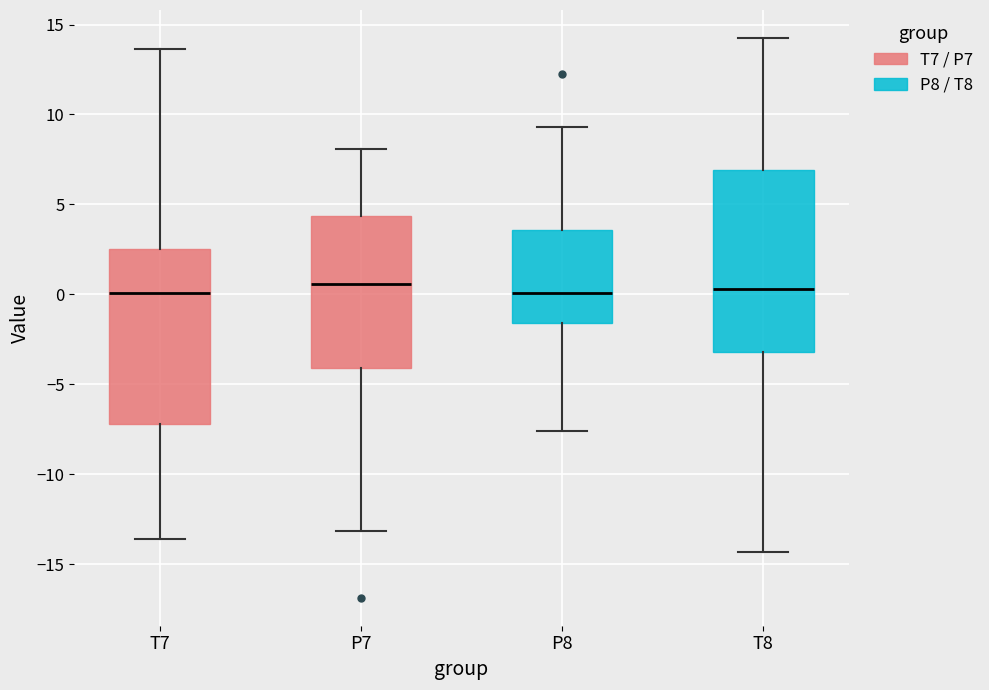

Reading left to right, transcribe this box plot: for each box, give where its median line is, the range the box spans, and where its two whiskers end, as read against the y-axis. The values are not printed on the chart, so give them approximately, as read against the axis.

T7: median 0.0, box -7.0 to 2.5, whiskers -13.5 to 13.5
P7: median 0.5, box -4.0 to 4.5, whiskers -13.0 to 8.0
P8: median 0.0, box -1.5 to 3.5, whiskers -7.5 to 9.5
T8: median 0.5, box -3.0 to 7.0, whiskers -14.5 to 14.5